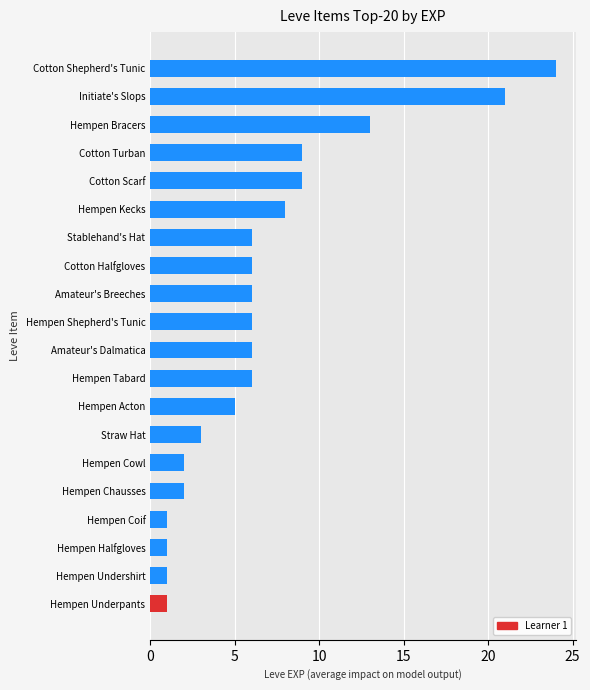

What is the difference between the second highest and second lowest values?

20